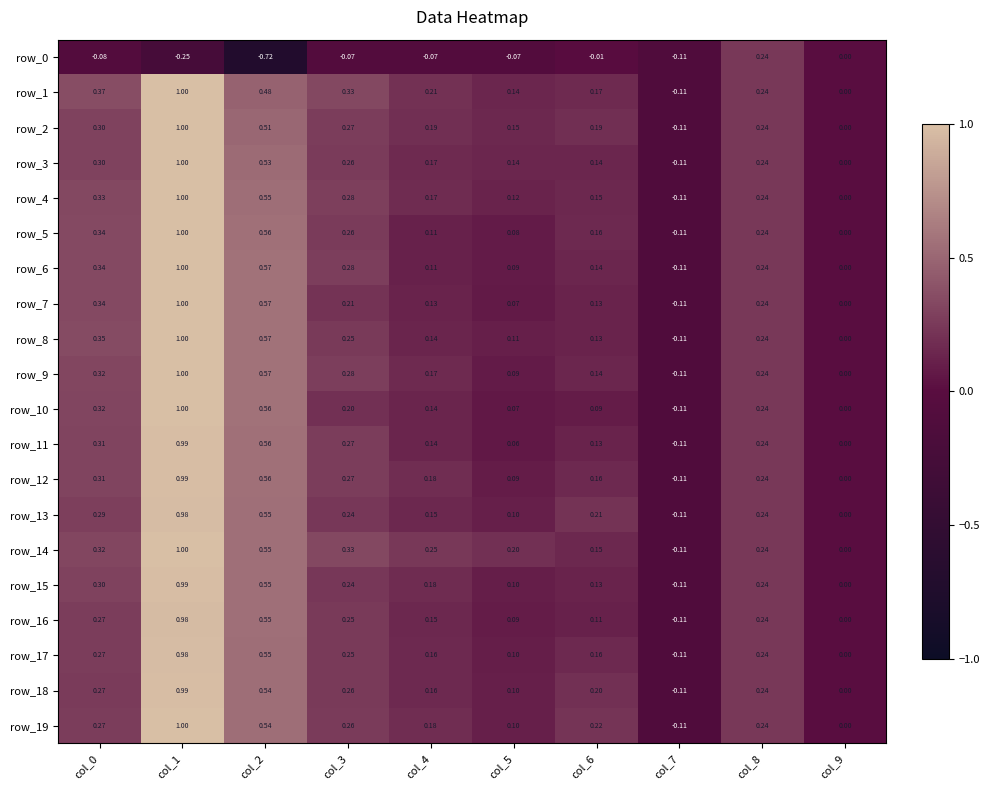

Is the value of row_6 at col_6 greater than the value of row_3 at col_3?

No